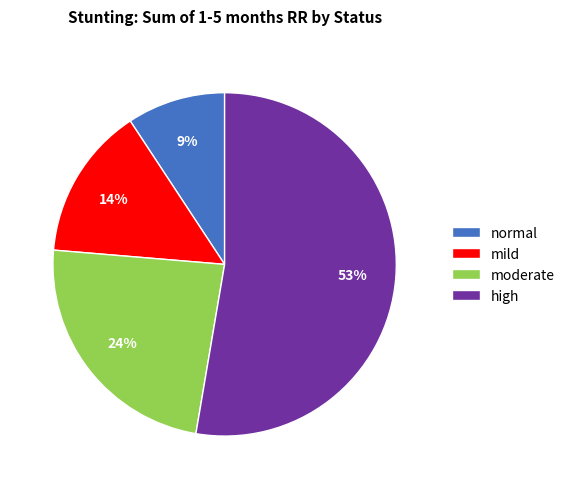

True or false: normal accounts for 9% of the total.

True